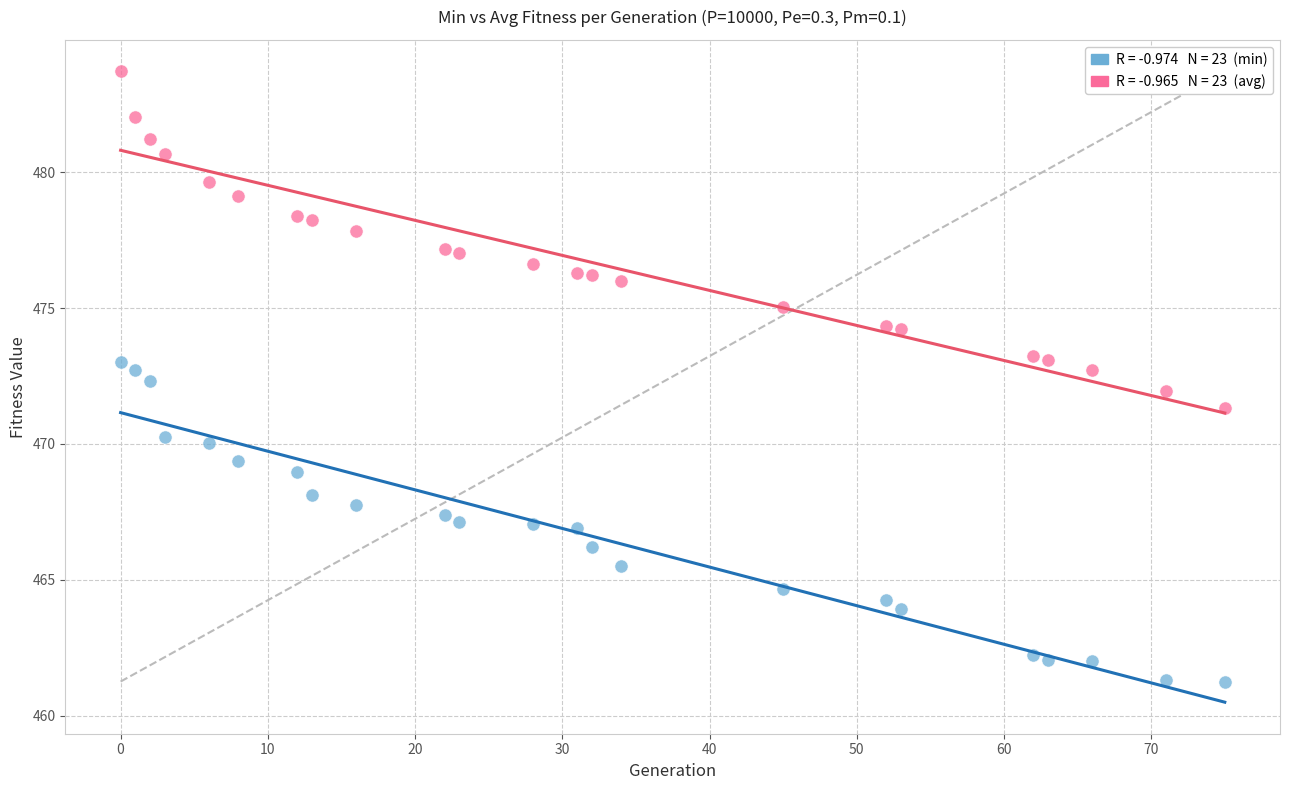

Across all data points, what is the range of Y values (max minus min)?

22.5